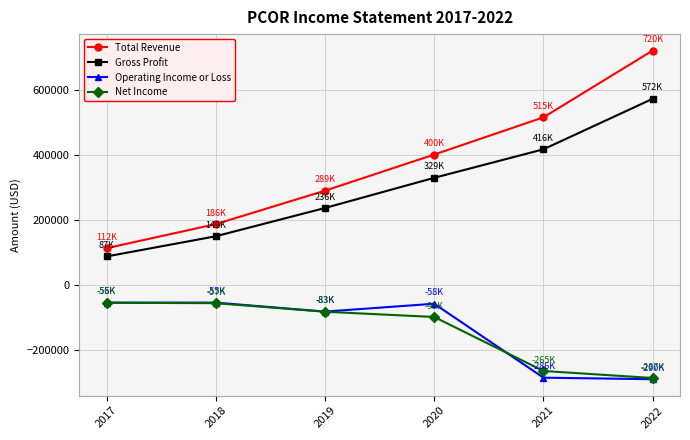

What is the minimum value for Total Revenue?

112300